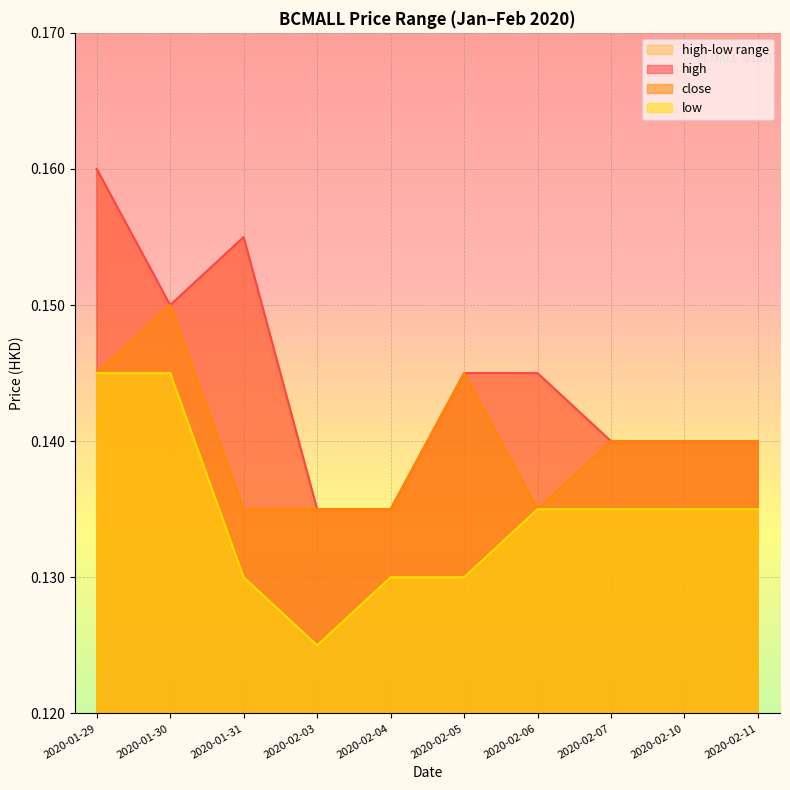

Reading right to left, what are all the values shown in this chart?

high: 2020-02-11=0.1	2020-02-10=0.1	2020-02-07=0.1	2020-02-06=0.1	2020-02-05=0.1	2020-02-04=0.1	2020-02-03=0.1	2020-01-31=0.2	2020-01-30=0.1	2020-01-29=0.2
close: 2020-02-11=0.1	2020-02-10=0.1	2020-02-07=0.1	2020-02-06=0.1	2020-02-05=0.1	2020-02-04=0.1	2020-02-03=0.1	2020-01-31=0.1	2020-01-30=0.1	2020-01-29=0.1
low: 2020-02-11=0.1	2020-02-10=0.1	2020-02-07=0.1	2020-02-06=0.1	2020-02-05=0.1	2020-02-04=0.1	2020-02-03=0.1	2020-01-31=0.1	2020-01-30=0.1	2020-01-29=0.1